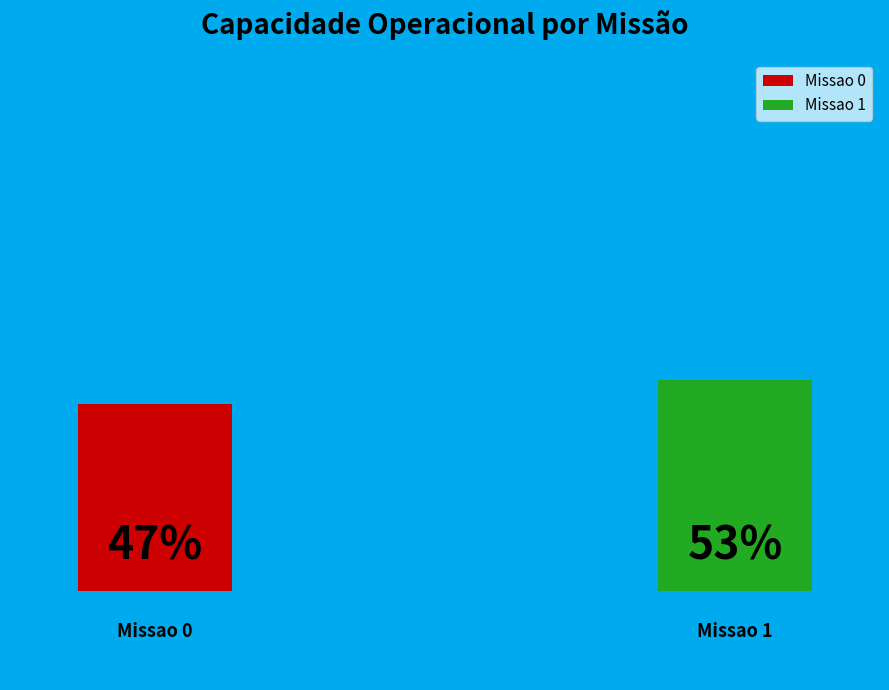

Does Missao 0 account for over 50% of the chart?

No